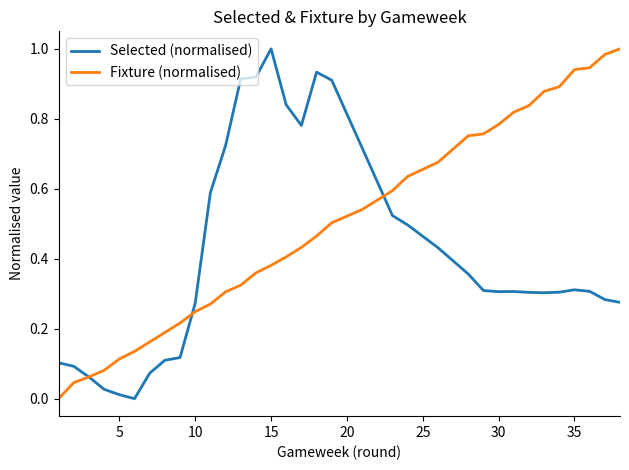

List the series in order of their overall mean, highest first.

Fixture (normalised), Selected (normalised)